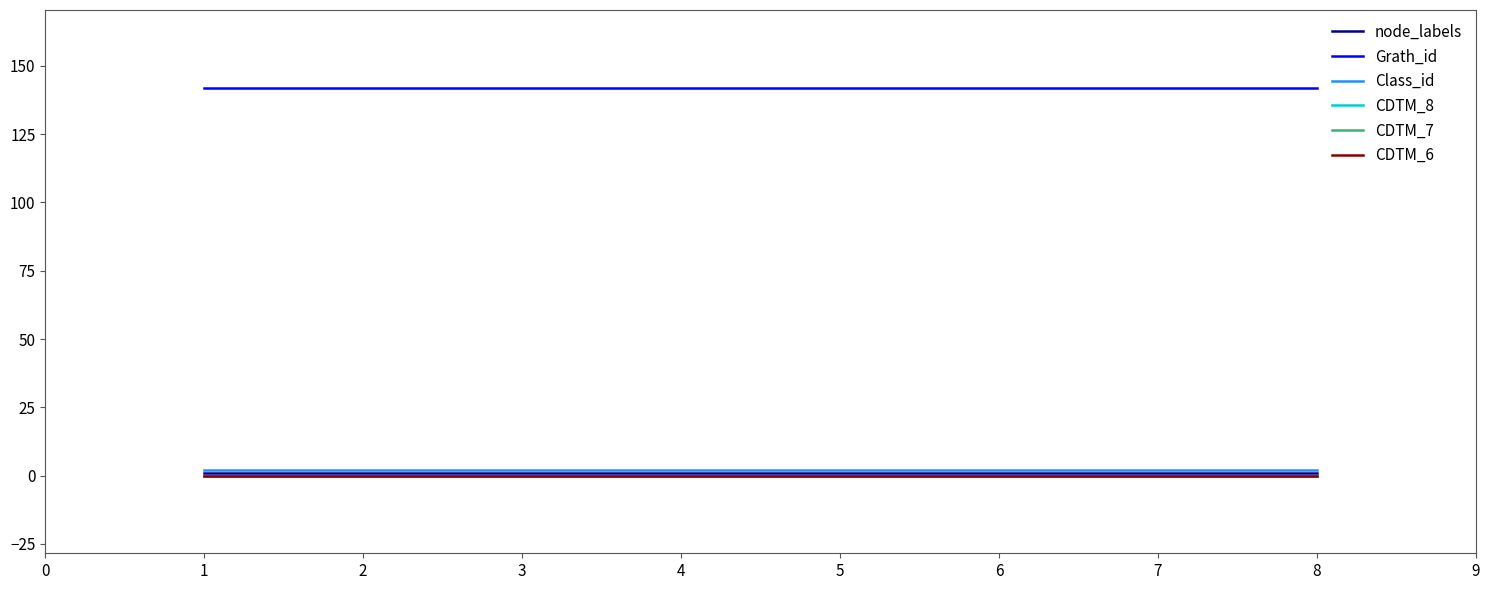

Which series has the largest total across all categories?

Grath_id